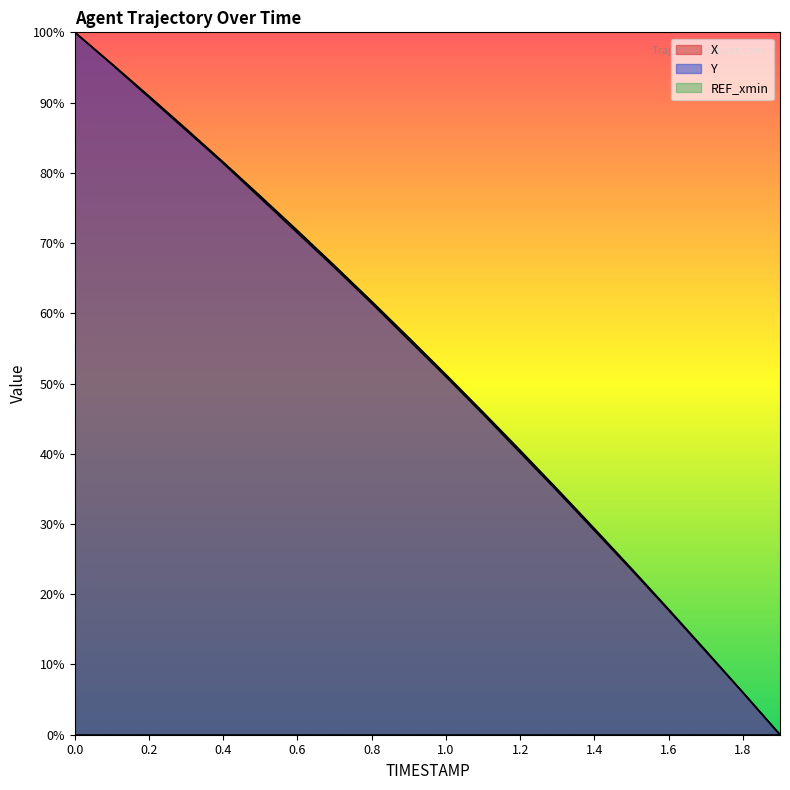

The Y series shows 119.0 at 0.7. True or false?

False